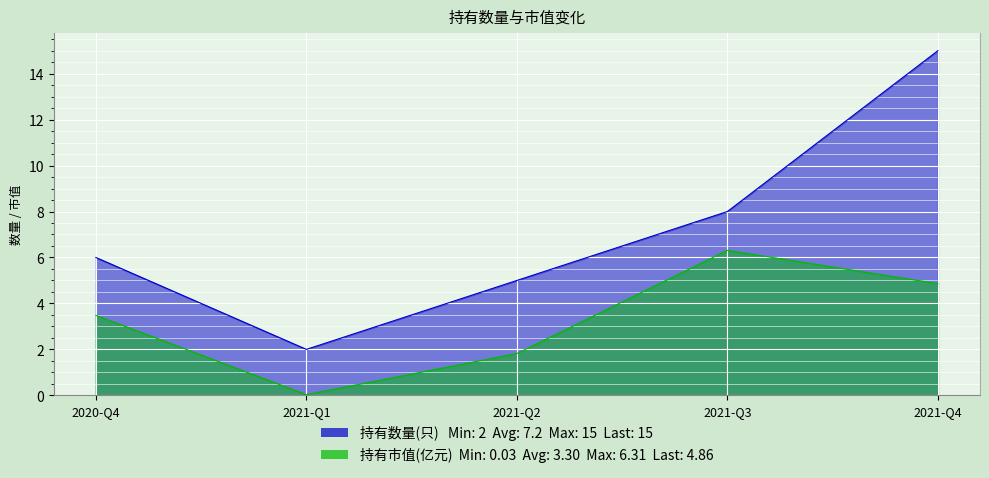

How many data points in 持有数量(只) are above 6?

2